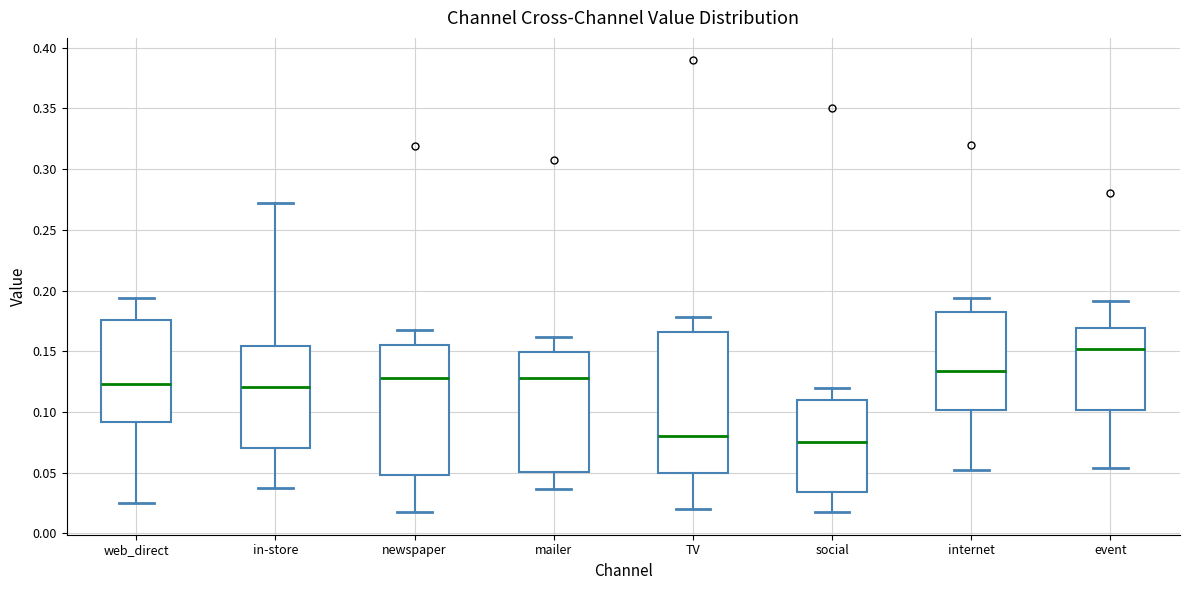

Comparing the boxes themselves (not the whiskers), which one is the tallest?

TV